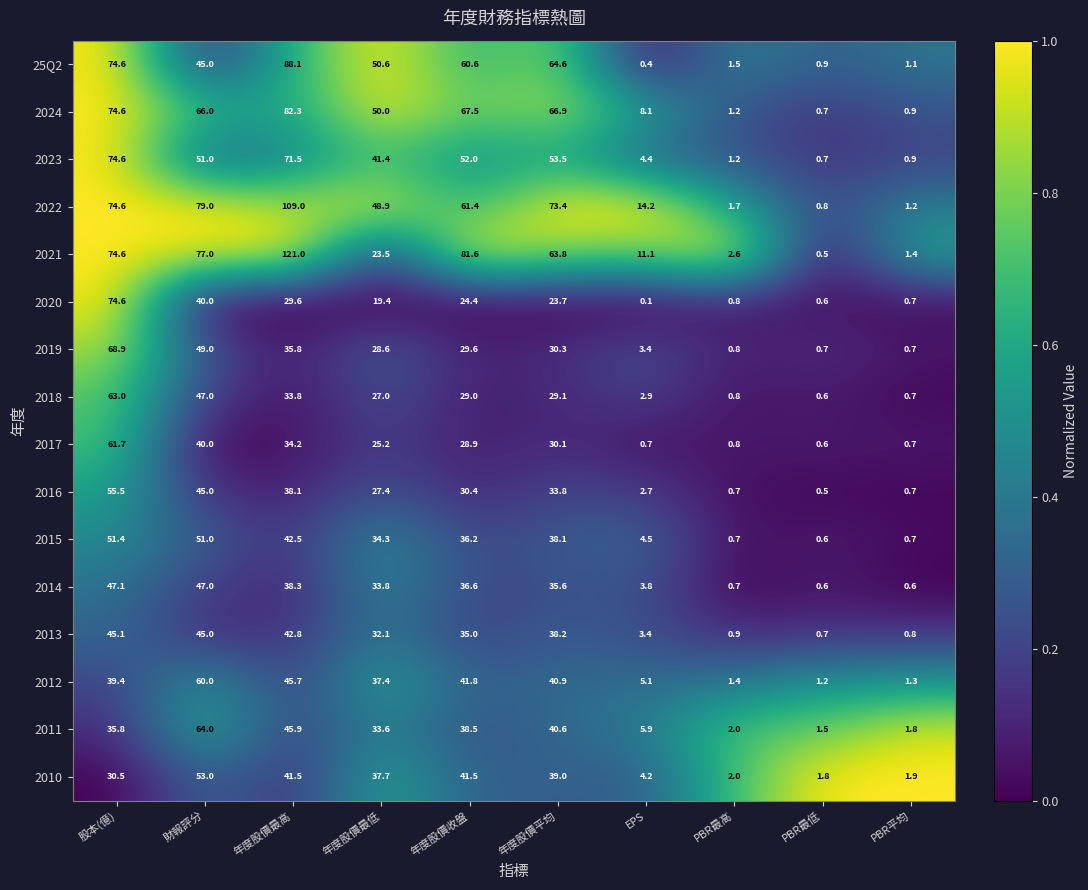

Rank the series at 年度股價收盤 from highest to lowest value.

2021, 2024, 2022, 25Q2, 2023, 2012, 2010, 2011, 2014, 2015, 2013, 2016, 2019, 2018, 2017, 2020